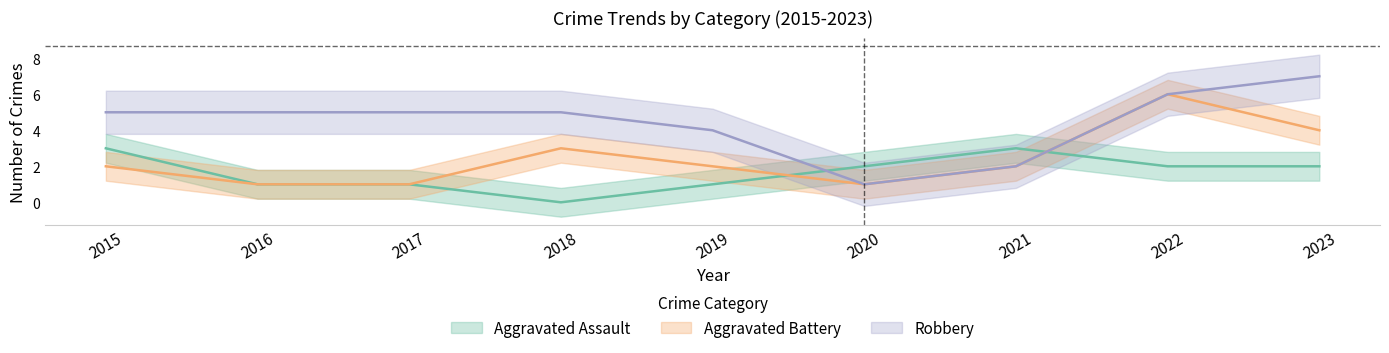

What is the highest value of the Aggravated Assault series?

3